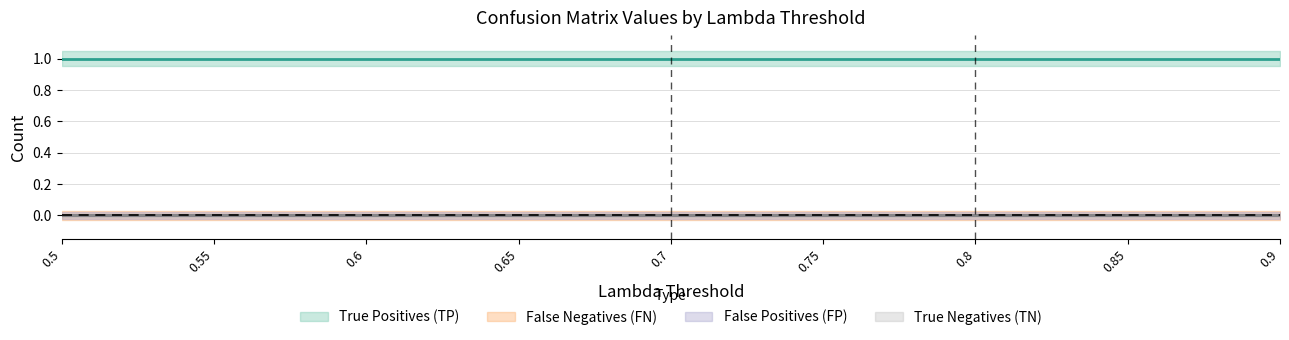

Which has a higher value, 0.9 or 0.8?

0.9